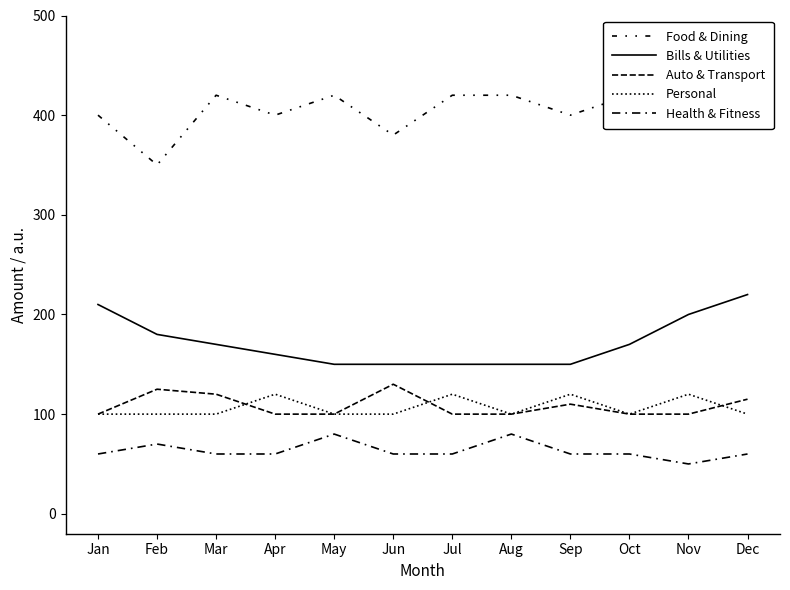

What is the value of the Auto & Transport point at the 7th from the left?

100